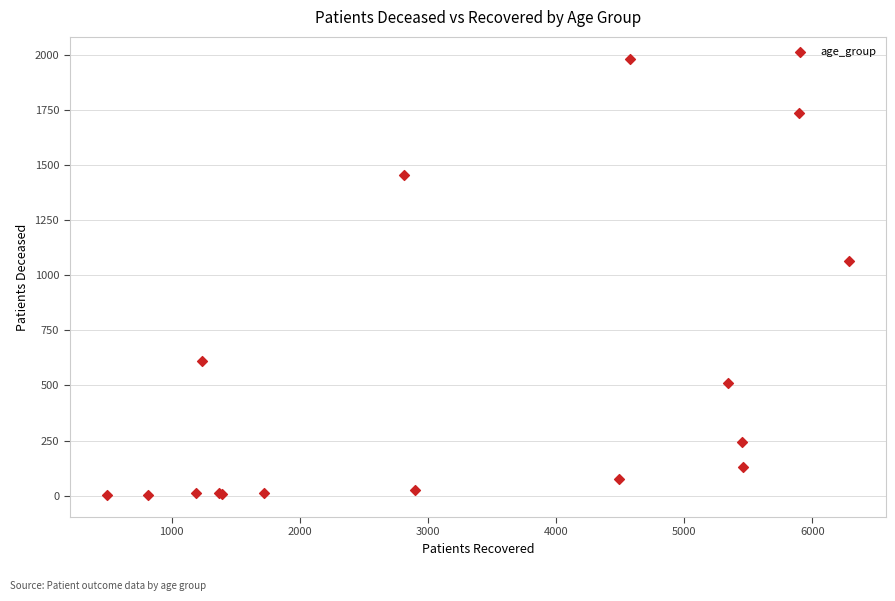

What Y value in the scatter plot is closest to 991?

1065